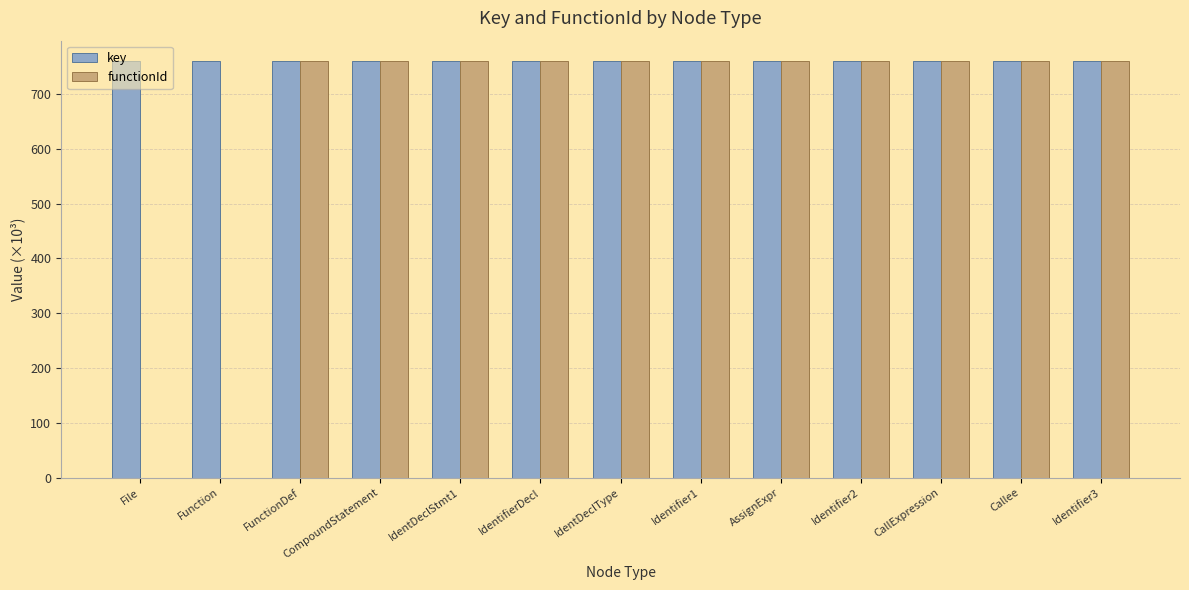

What is the sum of the key values at IdentifierDecl and Identifier2?

1518.3